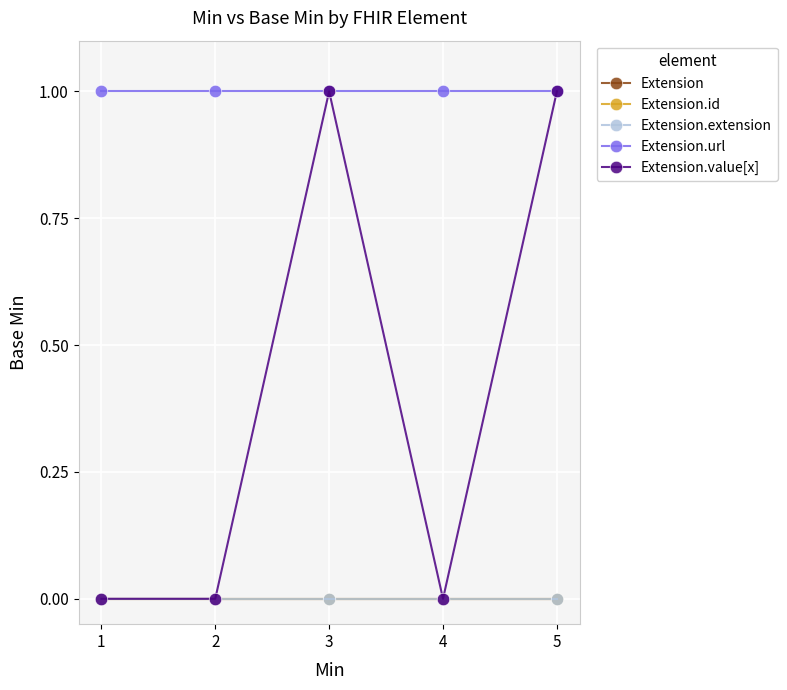

At which label is Extension.extension closest to 0?

1